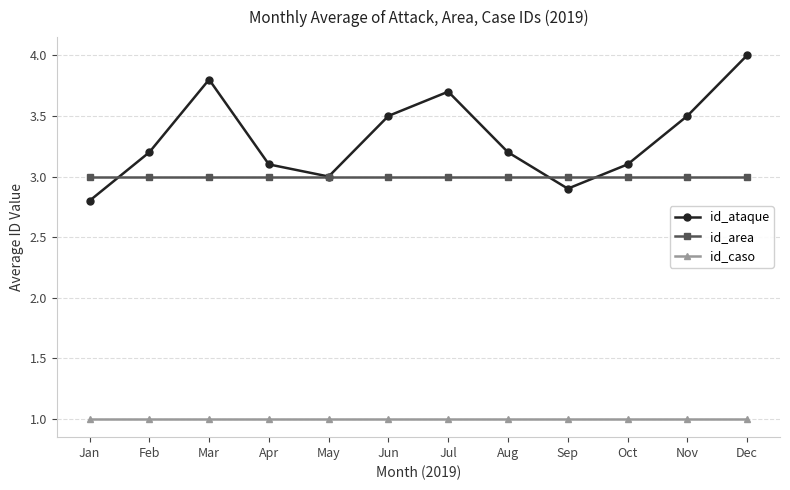

The id_area series shows 1.3 at Jul. True or false?

False